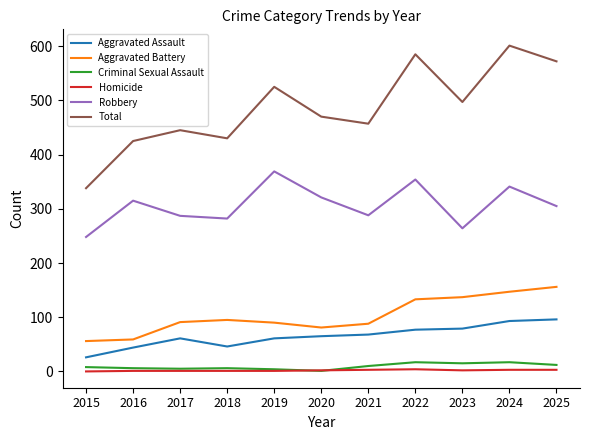

True or false: Total and Criminal Sexual Assault cross at least once.

False